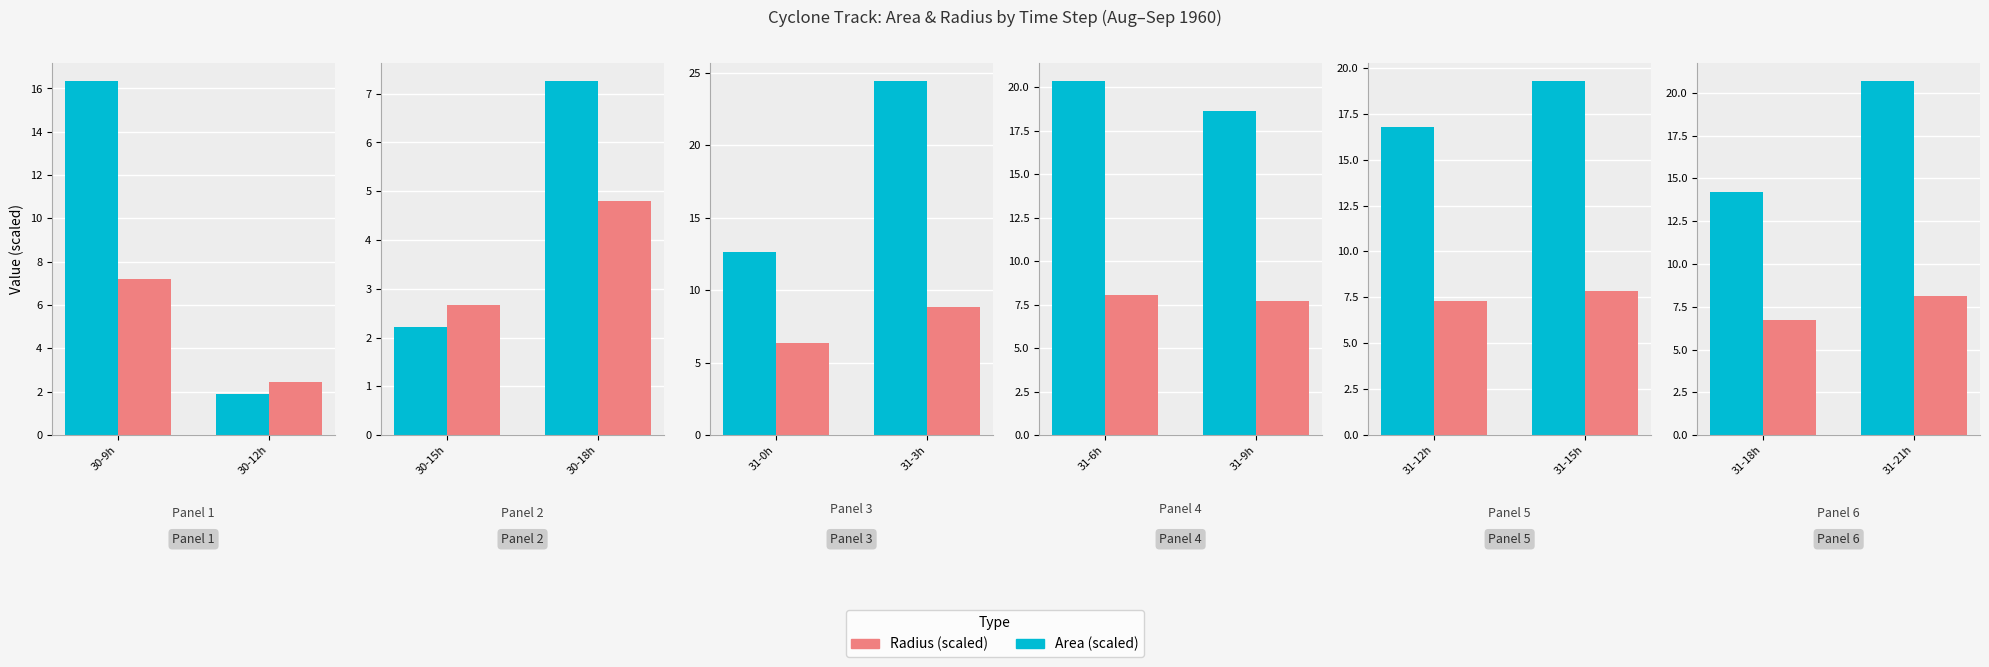

The Radius (×10²) series shows 11.8 at 31-18h. True or false?

False